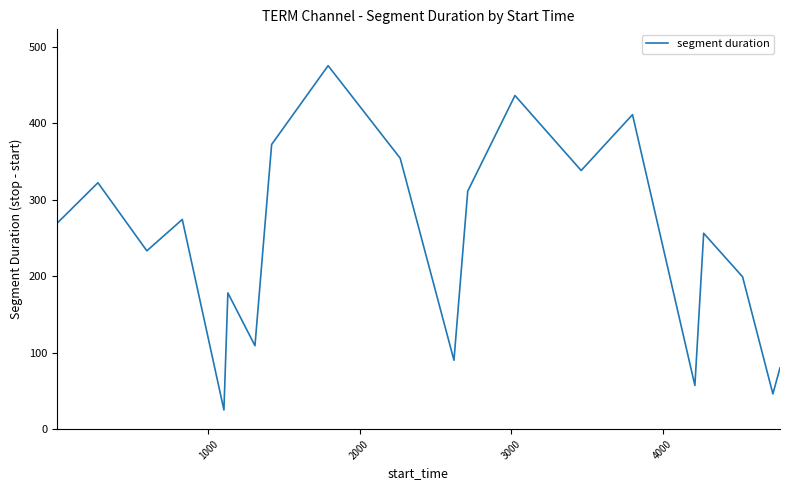

What is the maximum value shown in the chart?

475